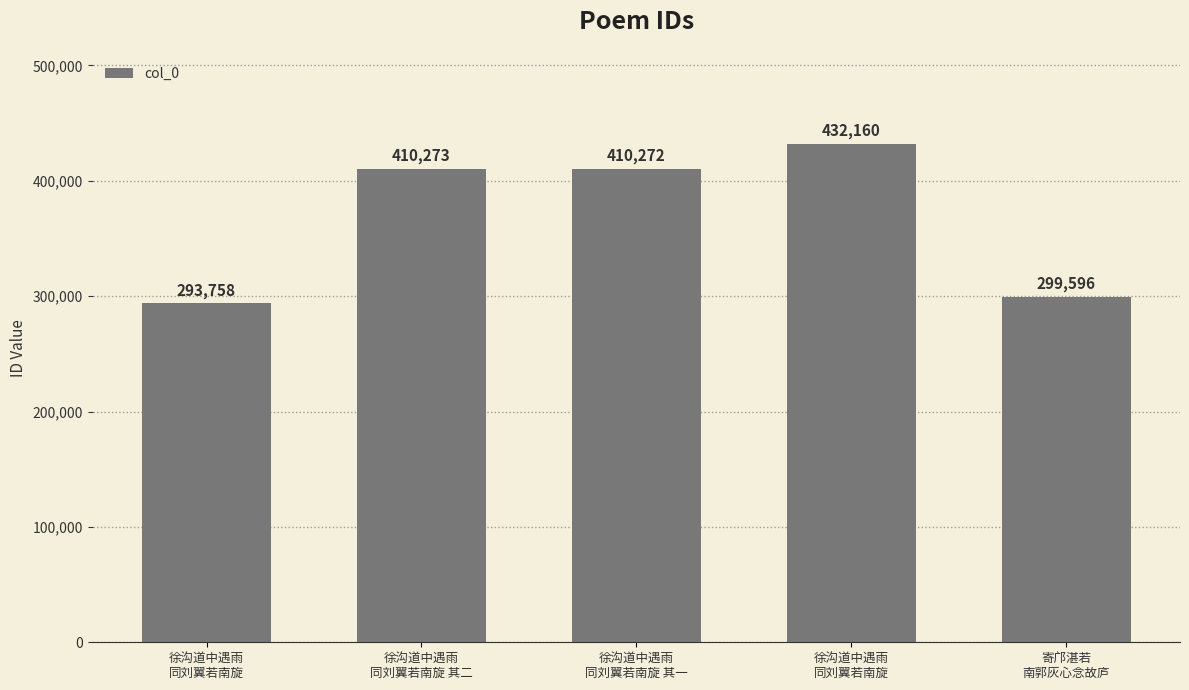

Reading left to right, list all the values displayed in this chart.

293758	410273	410272	432160	299596